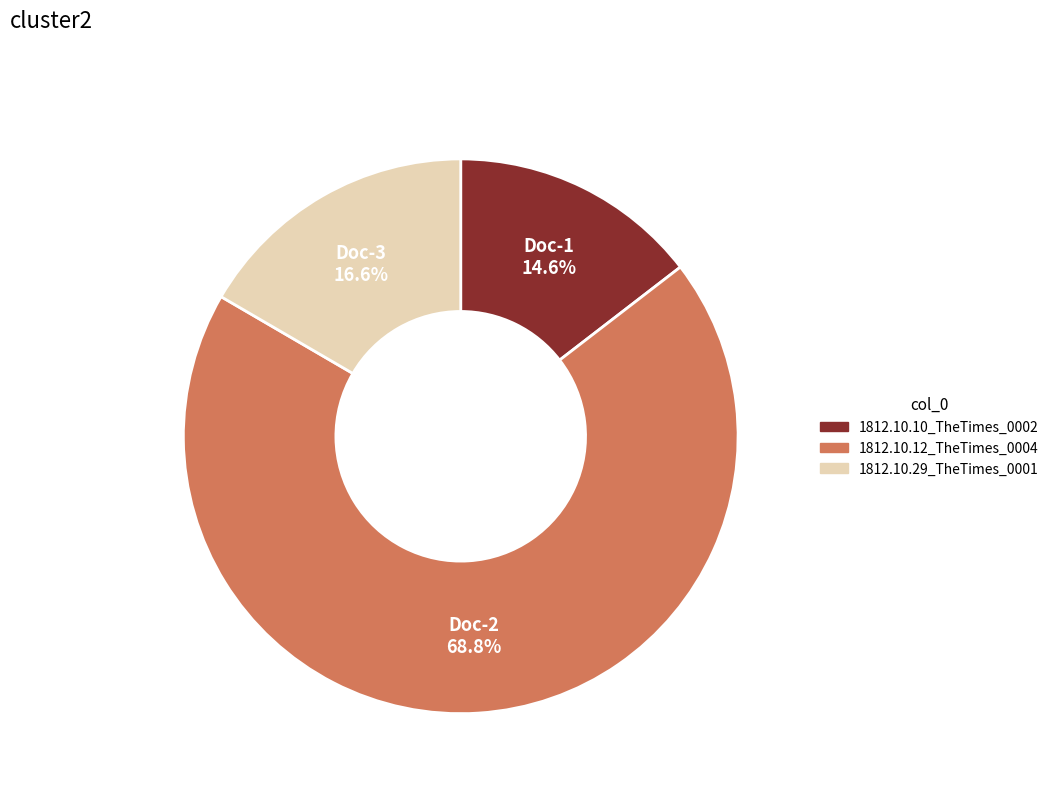

Between 1812.10.12_TheTimes_0004 and 1812.10.10_TheTimes_0002, which is larger?

1812.10.12_TheTimes_0004